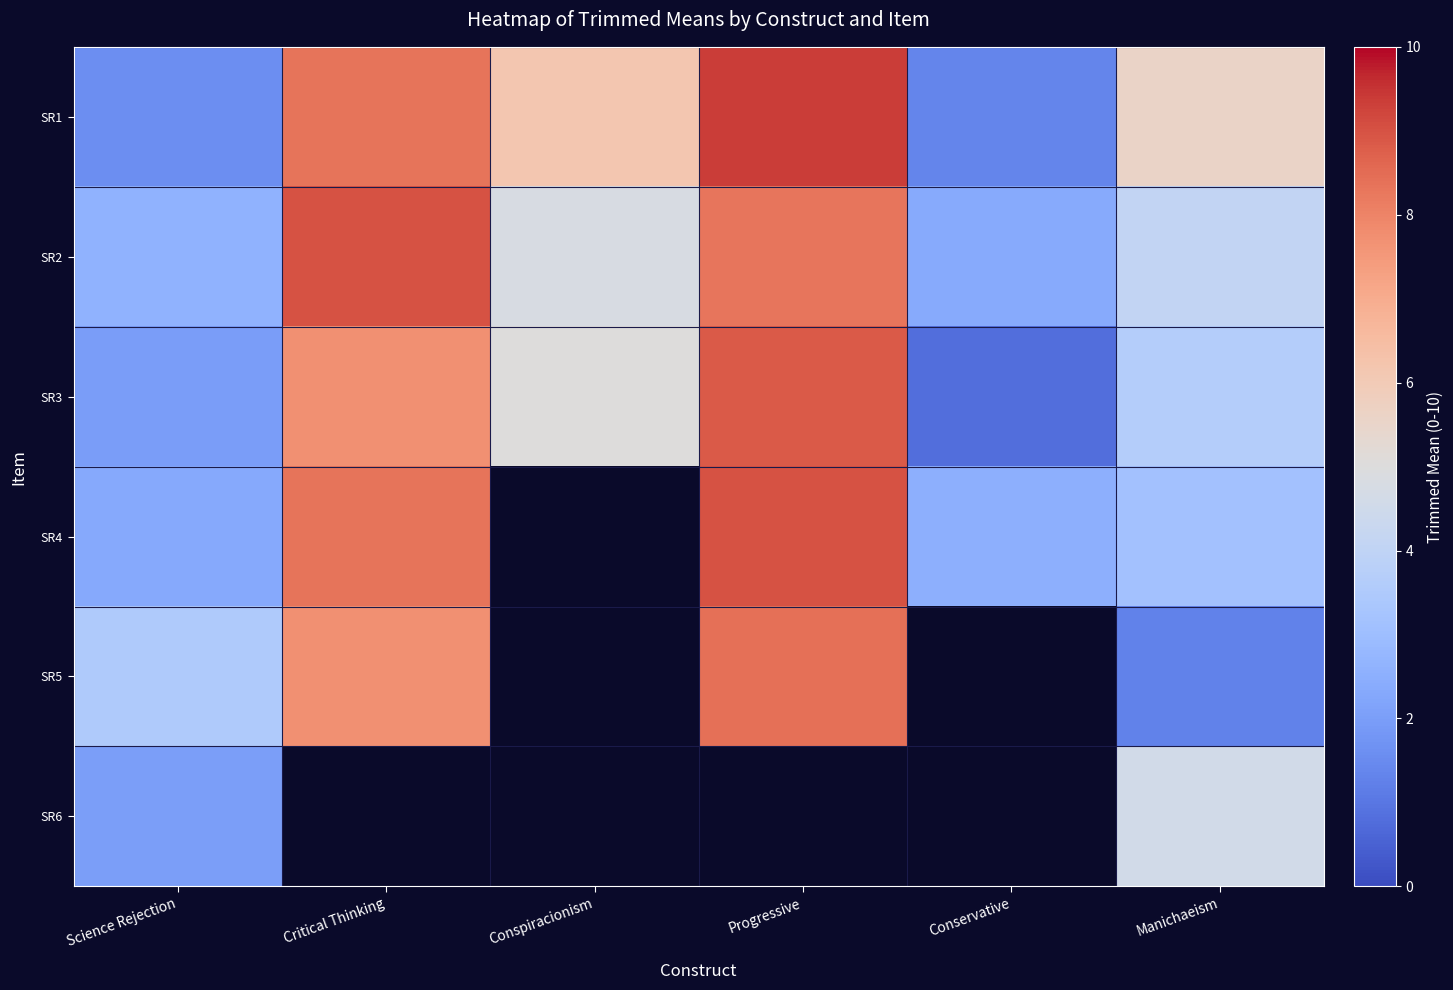

The SR3 series shows 8.0 at Conspiracionism. True or false?

False